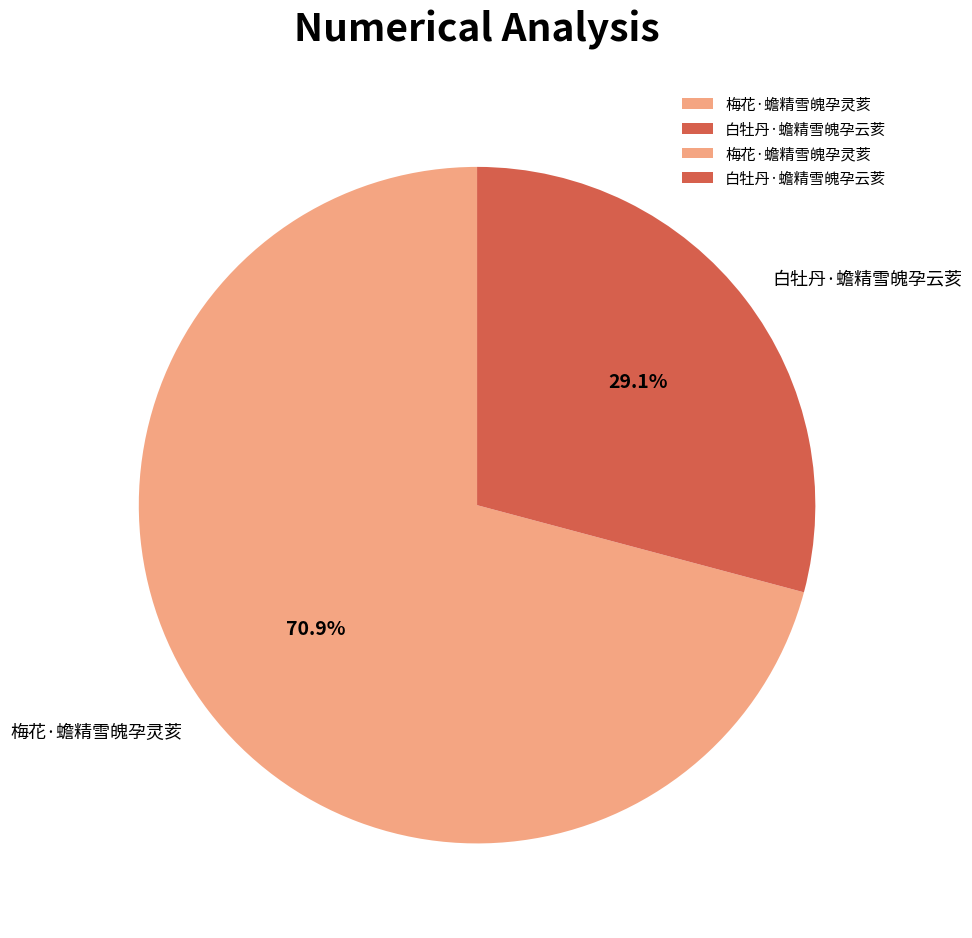

Count the number of slices in the pie.

2